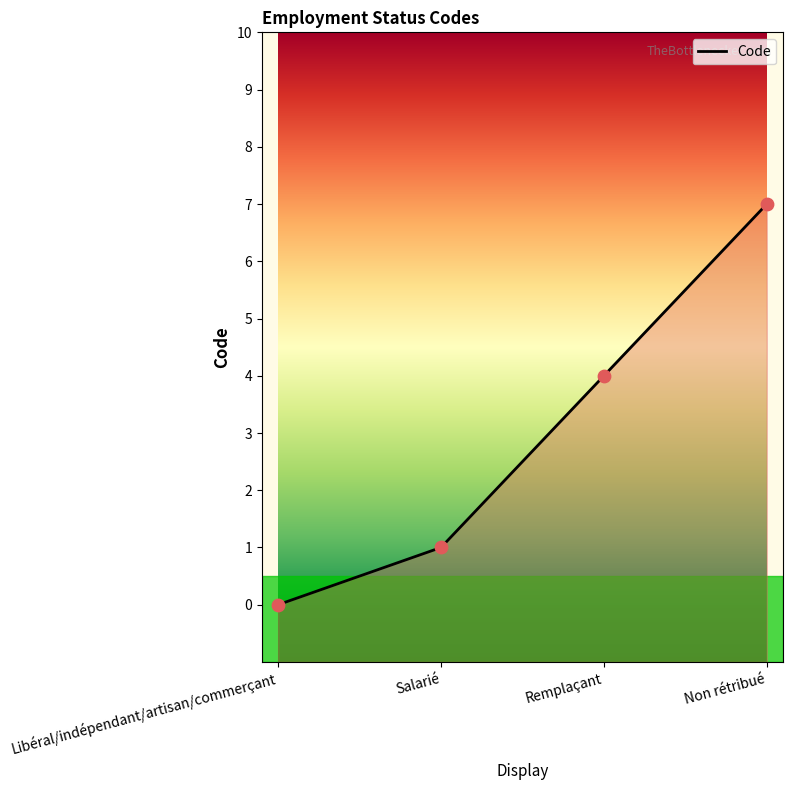

What is the change in value from Libéral/indépendant/artisan/commerçant to Salarié?

+1